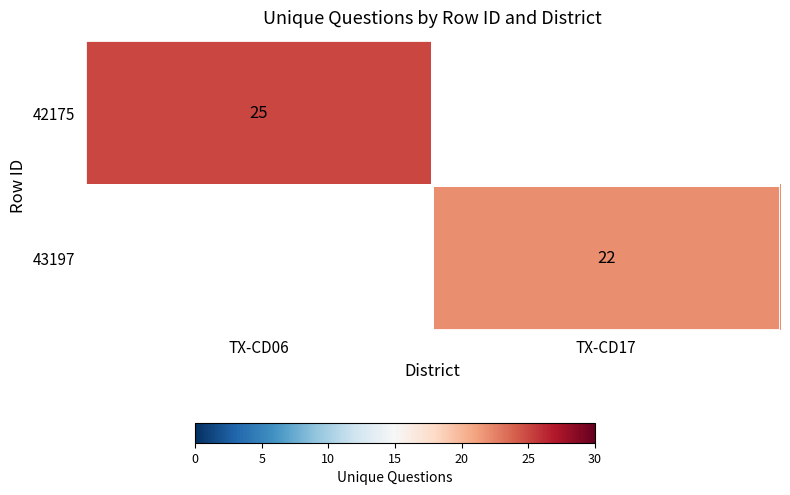

True or false: 43197 has a value of 22 at TX-CD17.

True